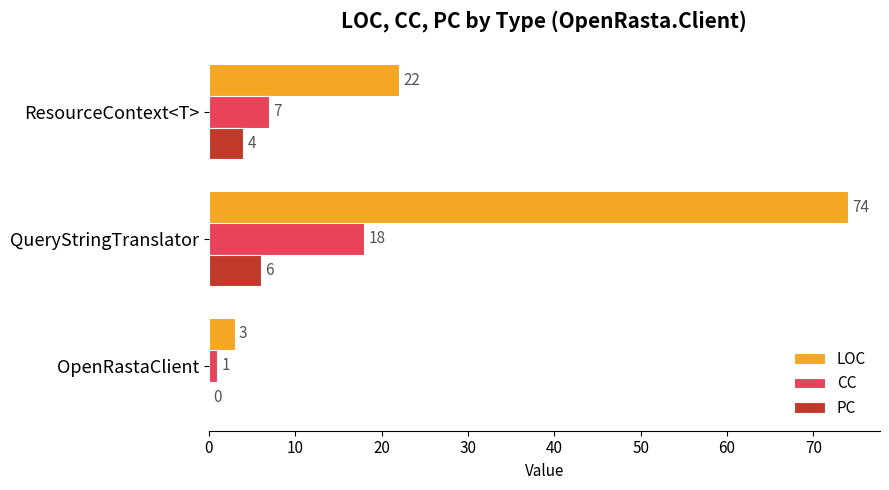

How many PC values are between 0 and 6?

3